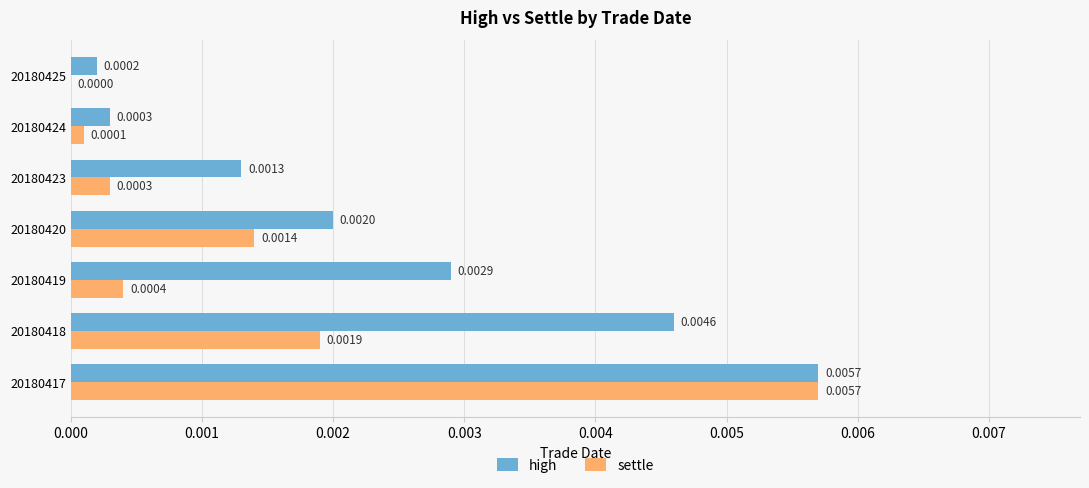

Between 20180420 and 20180423, which series saw the biggest shift?

settle